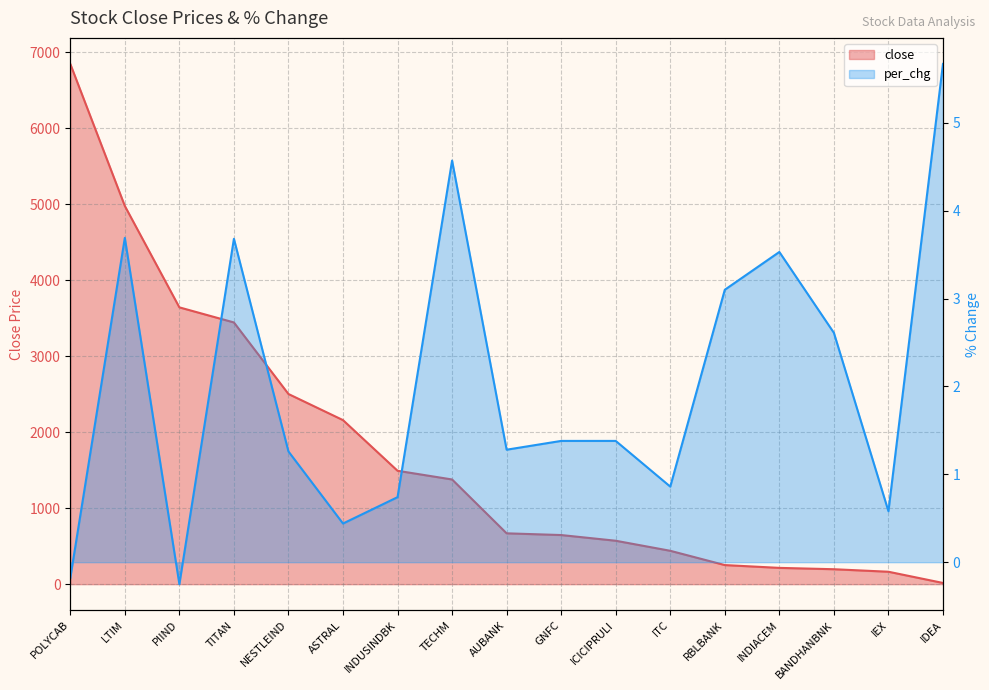

True or false: per_chg and close cross at least once.

False